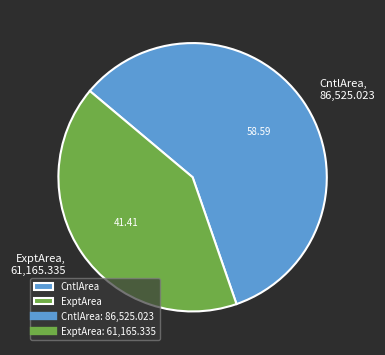

How many segments does this pie chart have?

2